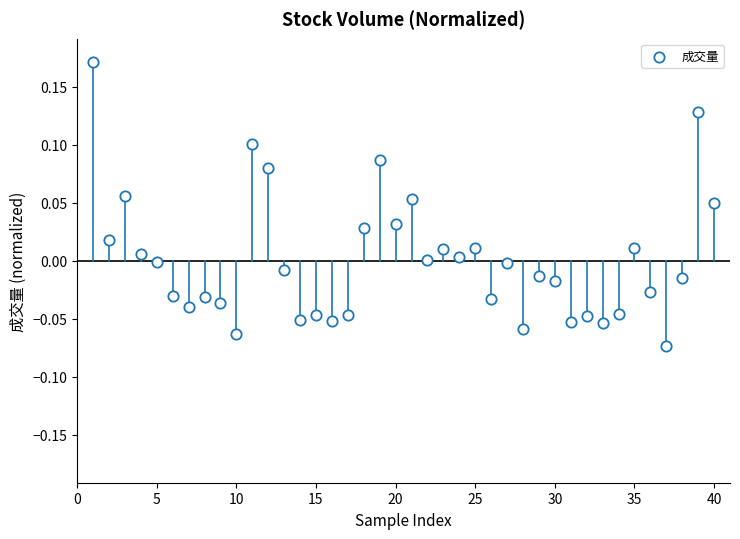

What is the range of X values (max minus min)?

39.0